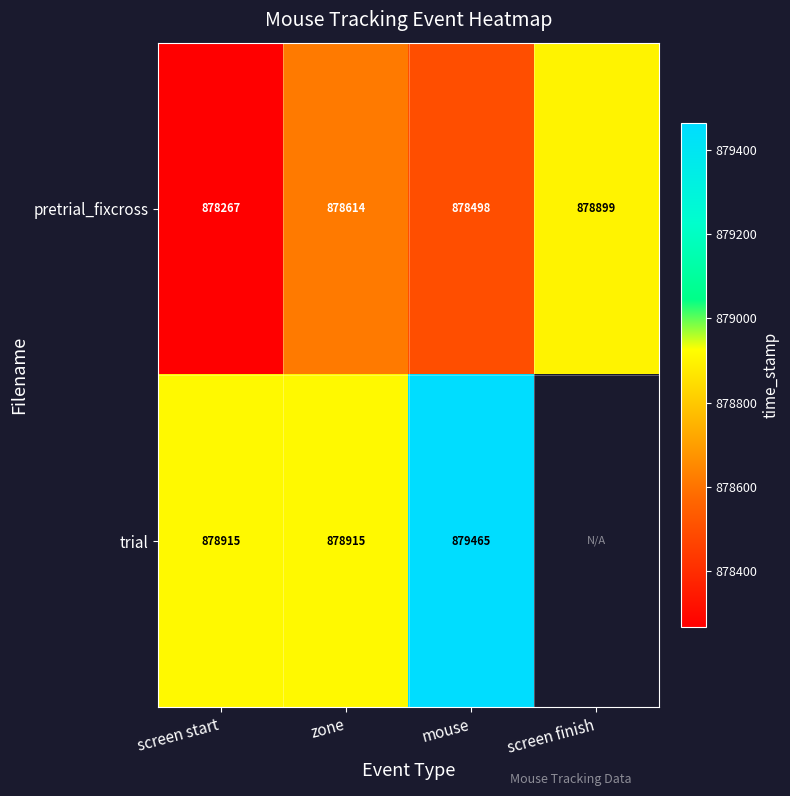

True or false: pretrial_fixcross has a value of 1398390.2 at screen finish.

False